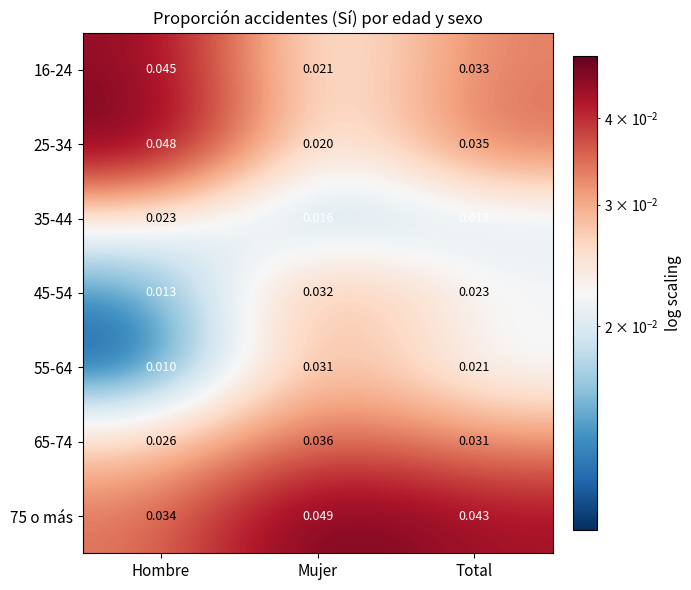

At how many categories does at least one series exceed 0?

3